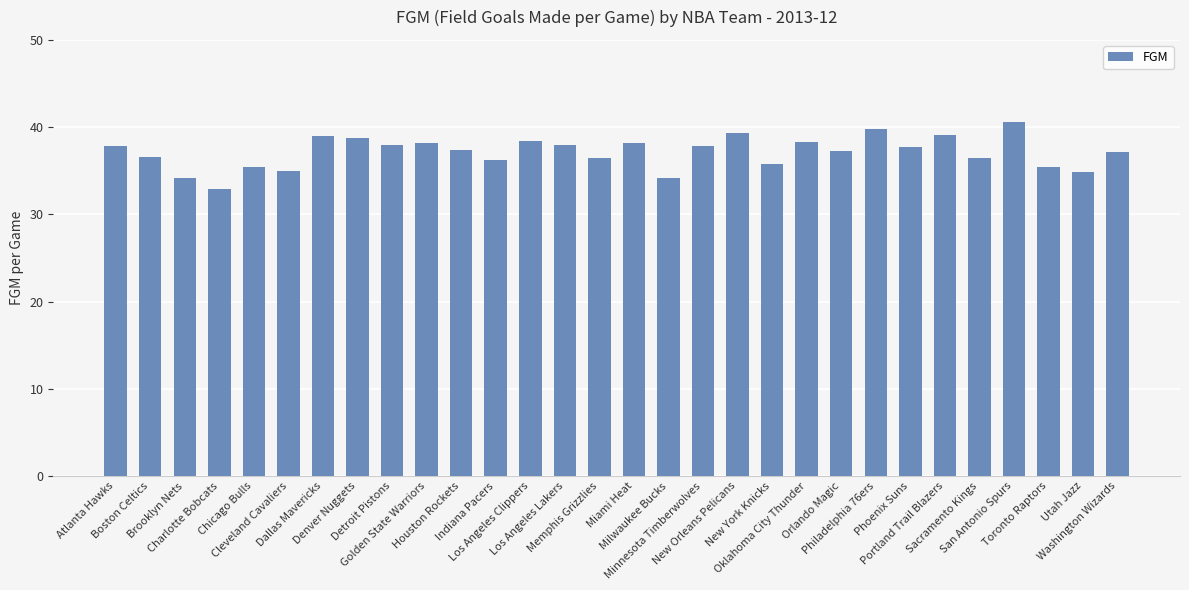

What is the value of the 30th bar from the left?

37.1